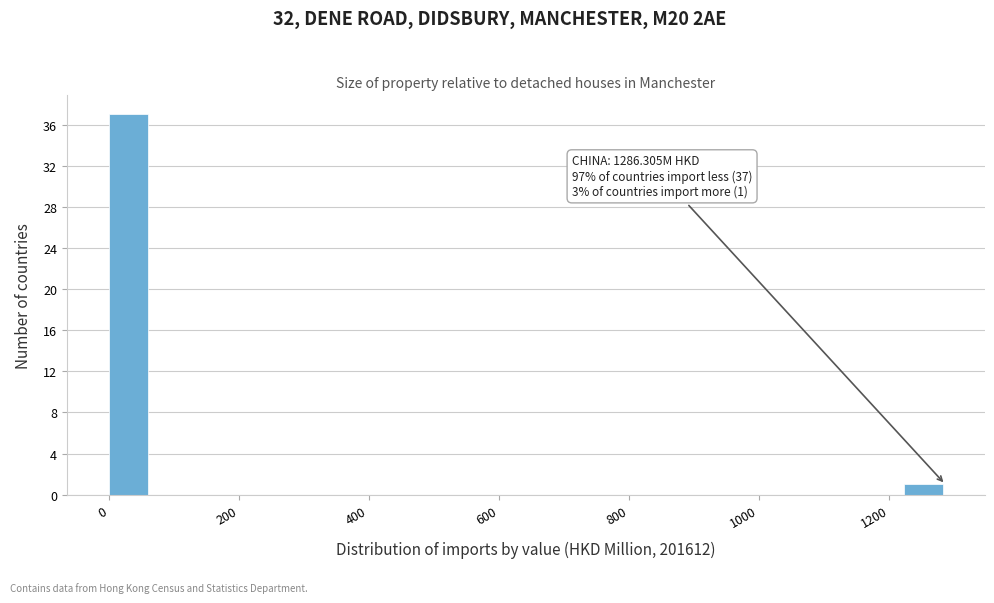

Around what value on the x-axis is the tallest bar? Give the approximate position of its centre, as read against the axis.

40